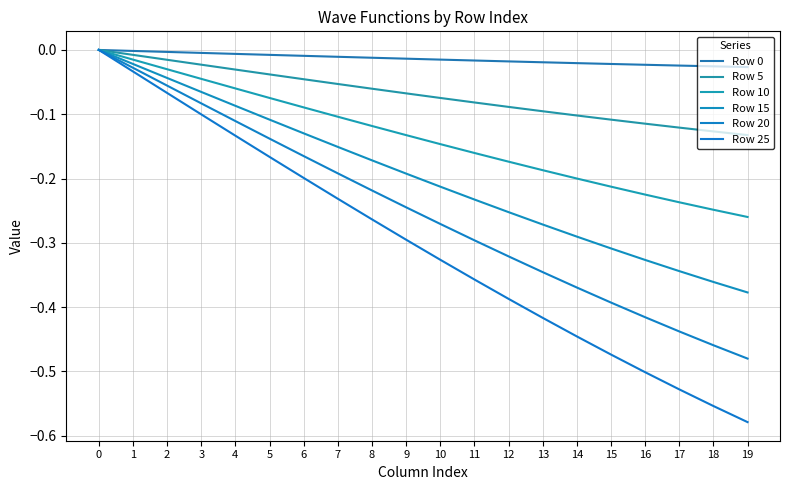

How many lines are shown in the chart?

6